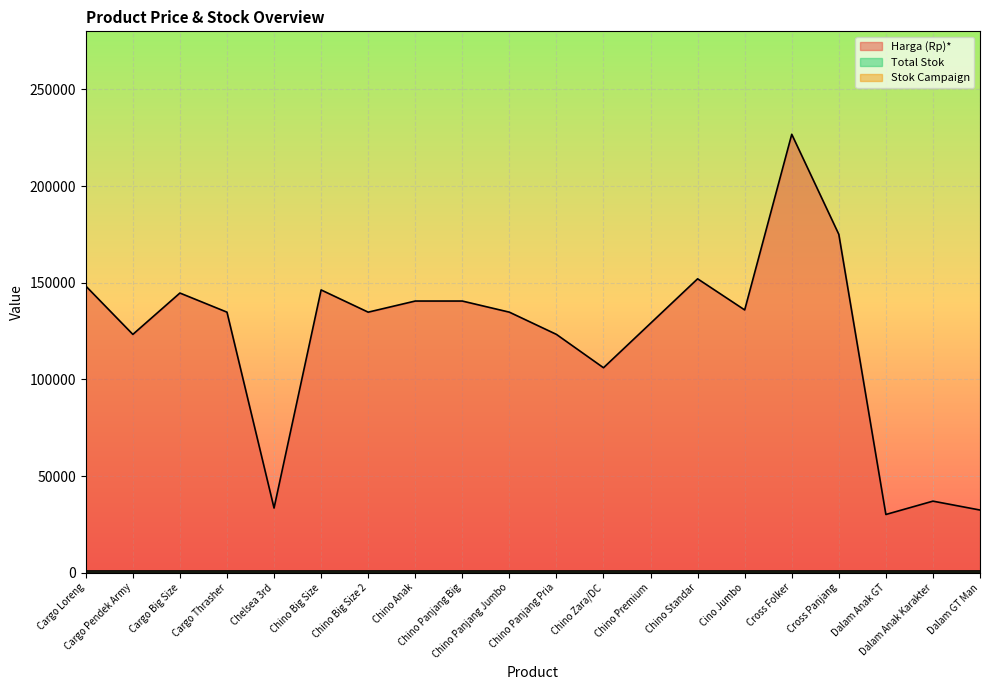

Reading left to right, transcribe all the data shown in this chart.

Harga (Rp)*: Cargo Loreng=148263	Cargo Pendek Army=123250	Cargo Big Size=144640	Cargo Thrasher=134750	Chelsea 3rd=33435	Chino Big Size=146250	Chino Big Size 2=134750	Chino Anak=140500	Chino Panjang Big=140500	Chino Panjang Jumbo=134750	Chino Panjang Pria=123250	Chino Zara/DC=106000	Chino Premium=129000	Chino Standar=152000	Cino Jumbo=135900	Cross Folker=226750	Cross Panjang=175000	Dalam Anak GT=30100	Dalam Anak Karakter=37000	Dalam GT Man=32400
Total Stok: Cargo Loreng=999	Cargo Pendek Army=999	Cargo Big Size=999	Cargo Thrasher=999	Chelsea 3rd=999	Chino Big Size=999	Chino Big Size 2=999	Chino Anak=999	Chino Panjang Big=999	Chino Panjang Jumbo=999	Chino Panjang Pria=999	Chino Zara/DC=999	Chino Premium=999	Chino Standar=999	Cino Jumbo=999	Cross Folker=999	Cross Panjang=999	Dalam Anak GT=999	Dalam Anak Karakter=999	Dalam GT Man=999
Stok Campaign: Cargo Loreng=0	Cargo Pendek Army=0	Cargo Big Size=0	Cargo Thrasher=0	Chelsea 3rd=0	Chino Big Size=0	Chino Big Size 2=0	Chino Anak=0	Chino Panjang Big=0	Chino Panjang Jumbo=0	Chino Panjang Pria=0	Chino Zara/DC=0	Chino Premium=0	Chino Standar=0	Cino Jumbo=0	Cross Folker=0	Cross Panjang=0	Dalam Anak GT=0	Dalam Anak Karakter=0	Dalam GT Man=0